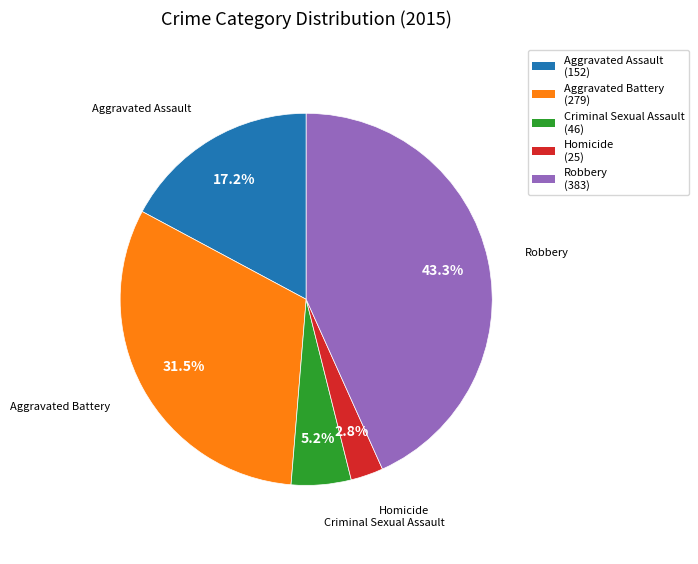

True or false: Robbery accounts for 49% of the total.

False